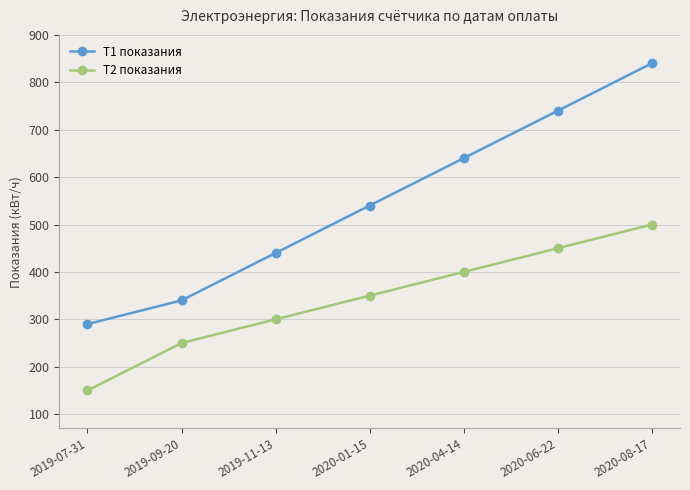

Reading left to right, transcribe all the data shown in this chart.

Т1 показания: 2019-07-31=290	2019-09-20=340	2019-11-13=440	2020-01-15=540	2020-04-14=640	2020-06-22=740	2020-08-17=840
Т2 показания: 2019-07-31=150	2019-09-20=250	2019-11-13=300	2020-01-15=350	2020-04-14=400	2020-06-22=450	2020-08-17=500